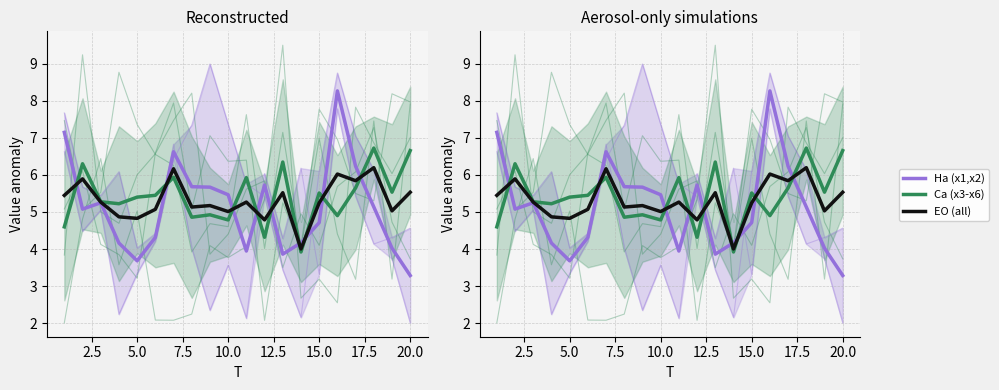

What is the difference between the maximum and minimum values in the Ha (x1,x2) series?

5.0